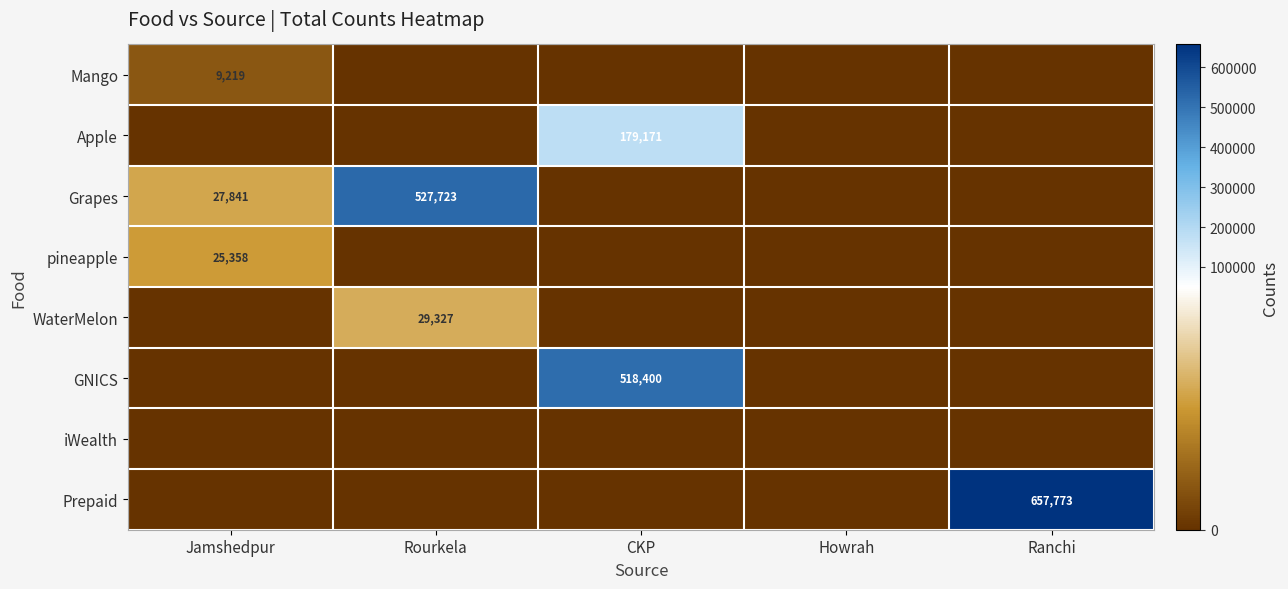

Rank the categories by Grapes value from lowest to highest.

CKP, Howrah, Ranchi, Jamshedpur, Rourkela